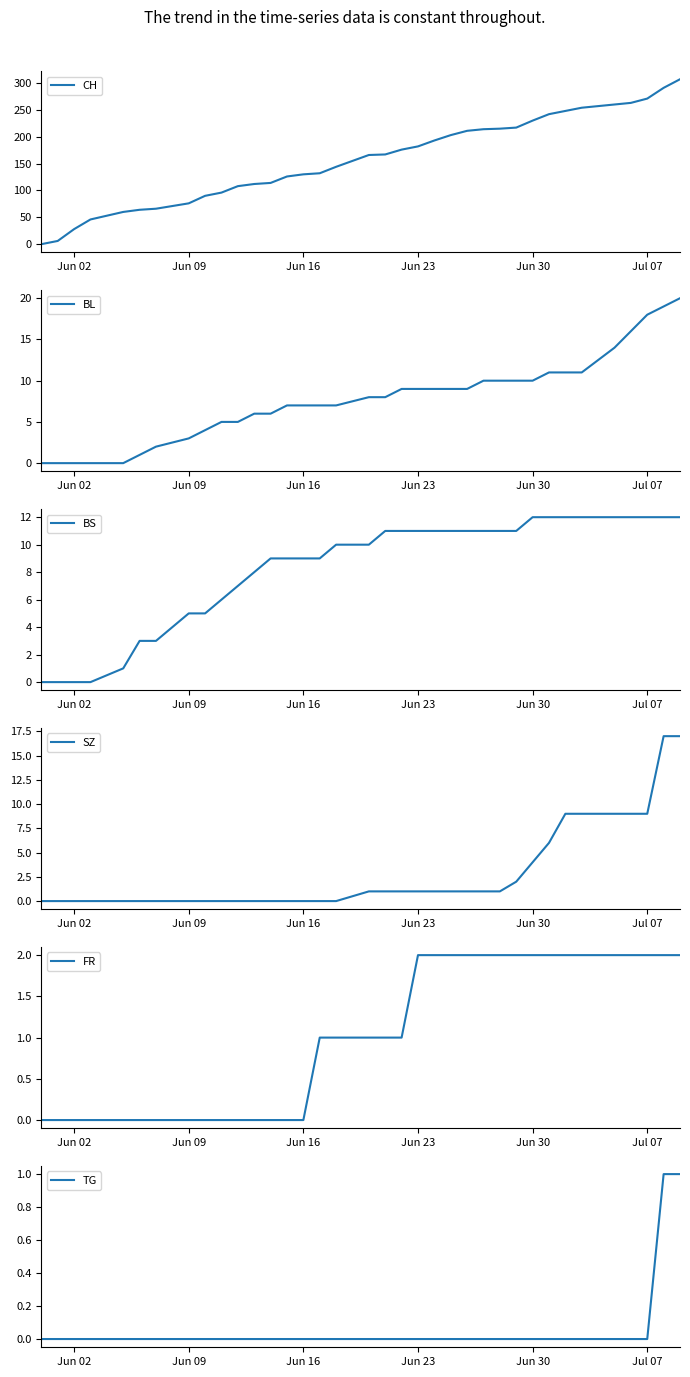

How many intersections are there between BS and SZ?

1